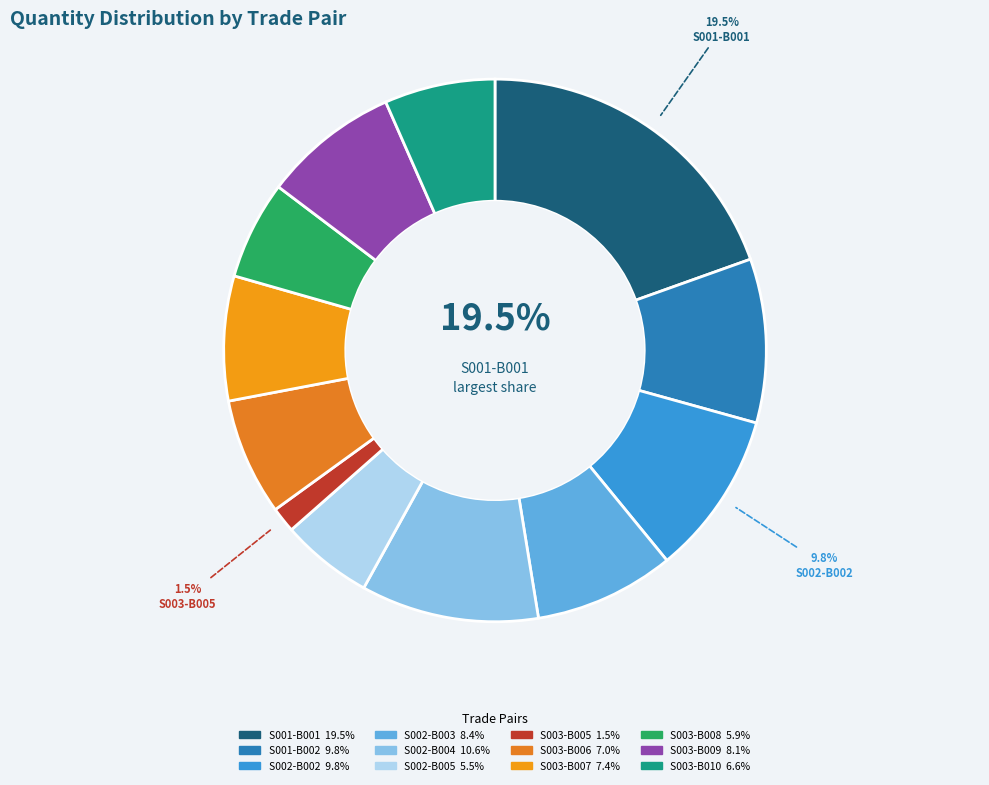

Approximately how many times larger is the value at S003-B010 compared to S003-B006?

0.9